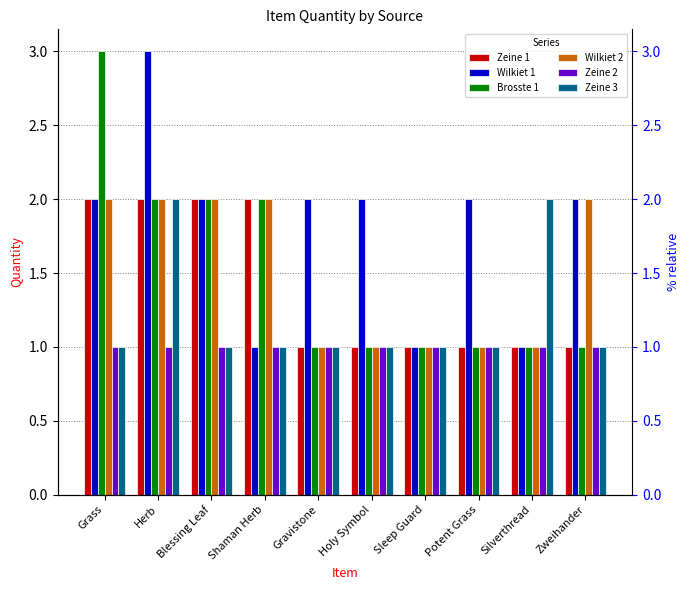

What is the label of the 8th bar from the left?

Potent Grass